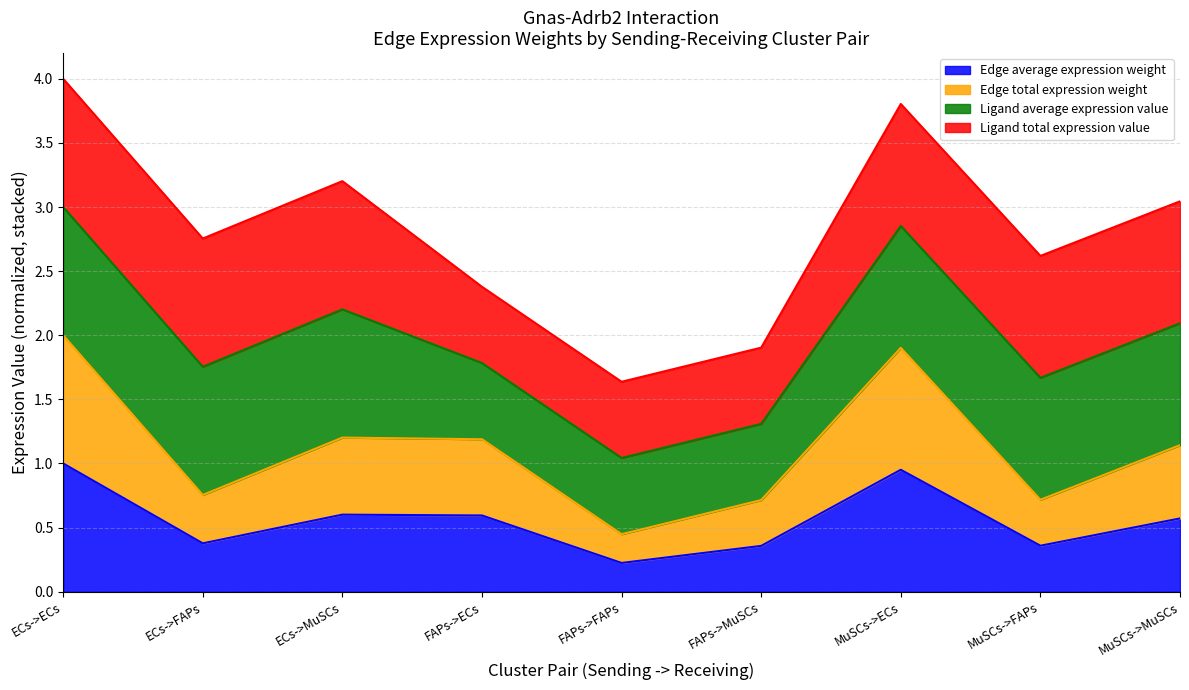

At which category is the sum across all series the highest?

ECs->ECs